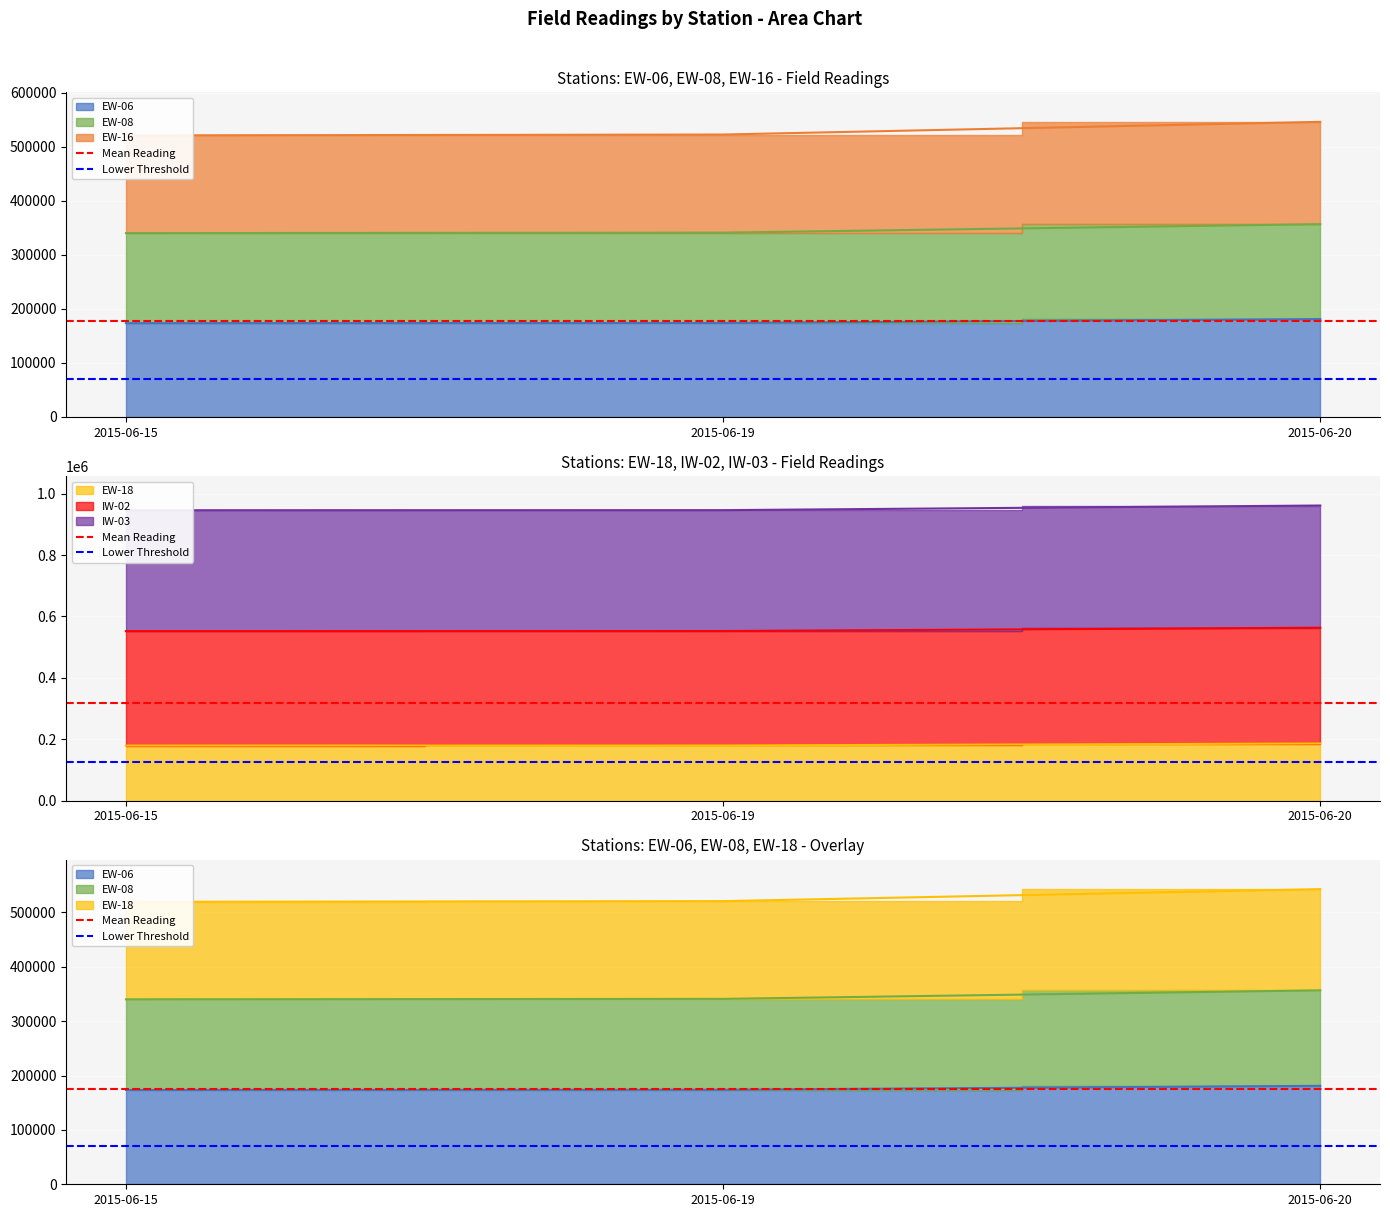

Is it true that Mean Reading equals 258986.8 at 2015-06-19?

False